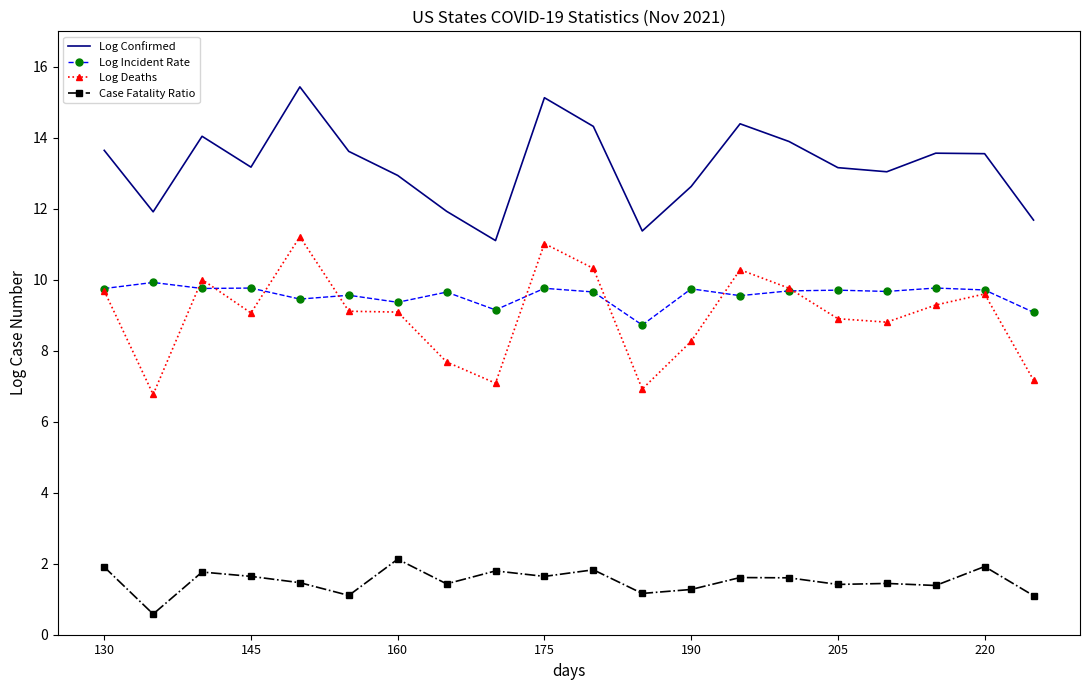

What is the greatest value displayed?

15.4